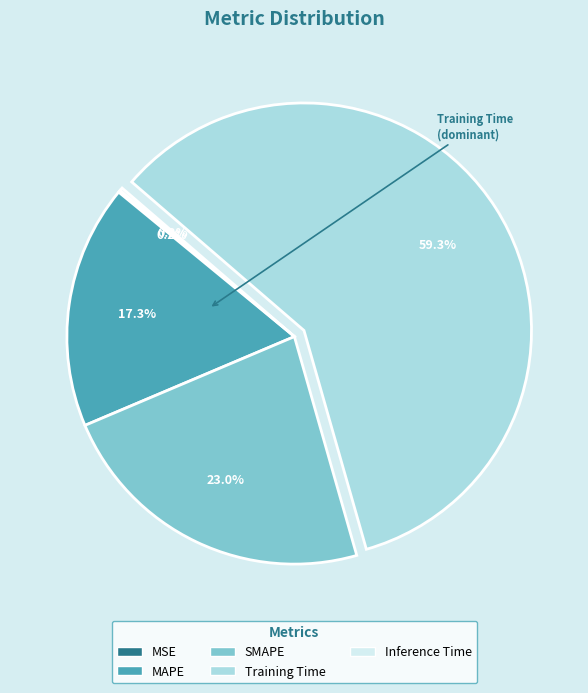

Is there any slice that represents more than half of the pie?

Yes